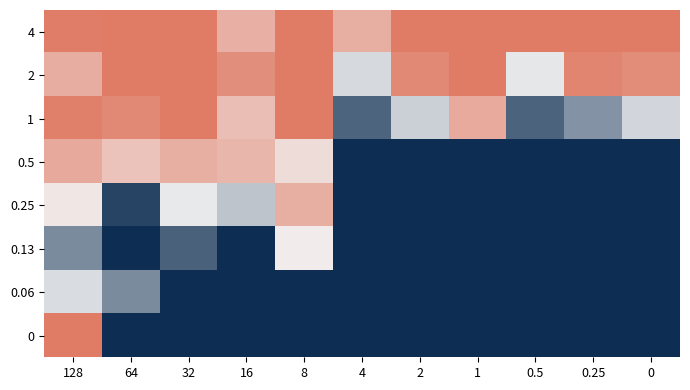

Reading left to right, transcribe all the data shown in this chart.

4: 128=1.0	64=1.0	32=1.0	16=0.8	8=1.0	4=0.8	2=1.0	1=1.0	0.5=1.0	0.25=1.0	0=1.0
2: 128=0.8	64=1.0	32=1.0	16=0.9	8=1.0	4=0.4	2=0.9	1=1.0	0.5=0.5	0.25=1.0	0=0.9
1: 128=1.0	64=0.9	32=1.0	16=0.7	8=1.0	4=0.1	2=0.4	1=0.8	0.5=0.1	0.25=0.3	0=0.4
0.5: 128=0.8	64=0.7	32=0.8	16=0.7	8=0.6	4=0.0	2=0.0	1=0.0	0.5=0.0	0.25=0.0	0=0.0
0.25: 128=0.5	64=0.1	32=0.5	16=0.4	8=0.8	4=0.0	2=0.0	1=0.0	0.5=0.0	0.25=0.0	0=0.0
0.13: 128=0.2	64=0.0	32=0.1	16=0.0	8=0.5	4=0.0	2=0.0	1=0.0	0.5=0.0	0.25=0.0	0=0.0
0.06: 128=0.4	64=0.2	32=0.0	16=0.0	8=0.0	4=0.0	2=0.0	1=0.0	0.5=0.0	0.25=0.0	0=0.0
0: 128=1.0	64=0.0	32=0.0	16=0.0	8=0.0	4=0.0	2=0.0	1=0.0	0.5=0.0	0.25=0.0	0=0.0